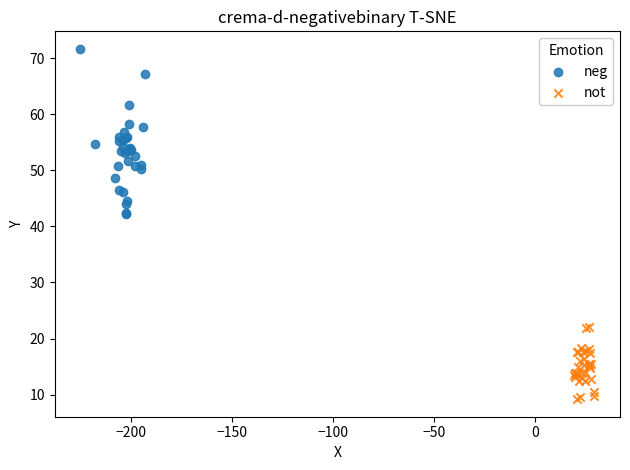

Which series has the widest spread of Y values?

neg